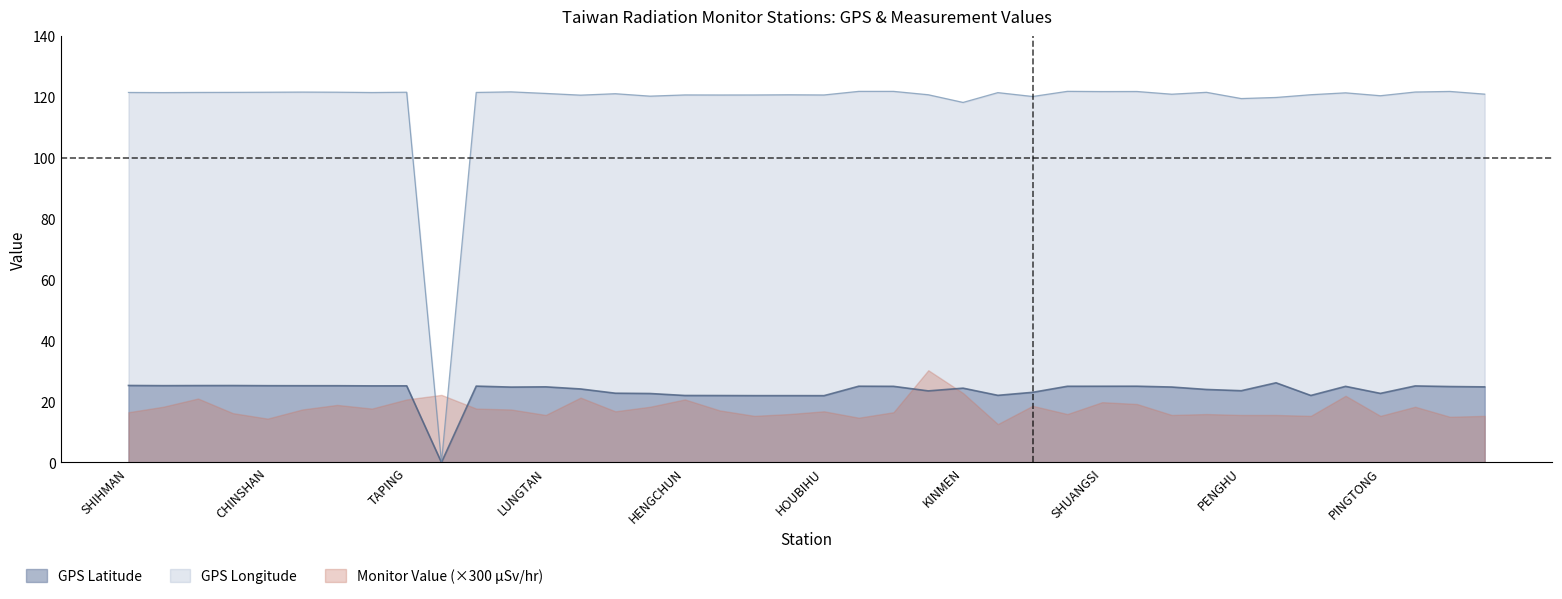

At which category is the sum across all series the highest?

AODI